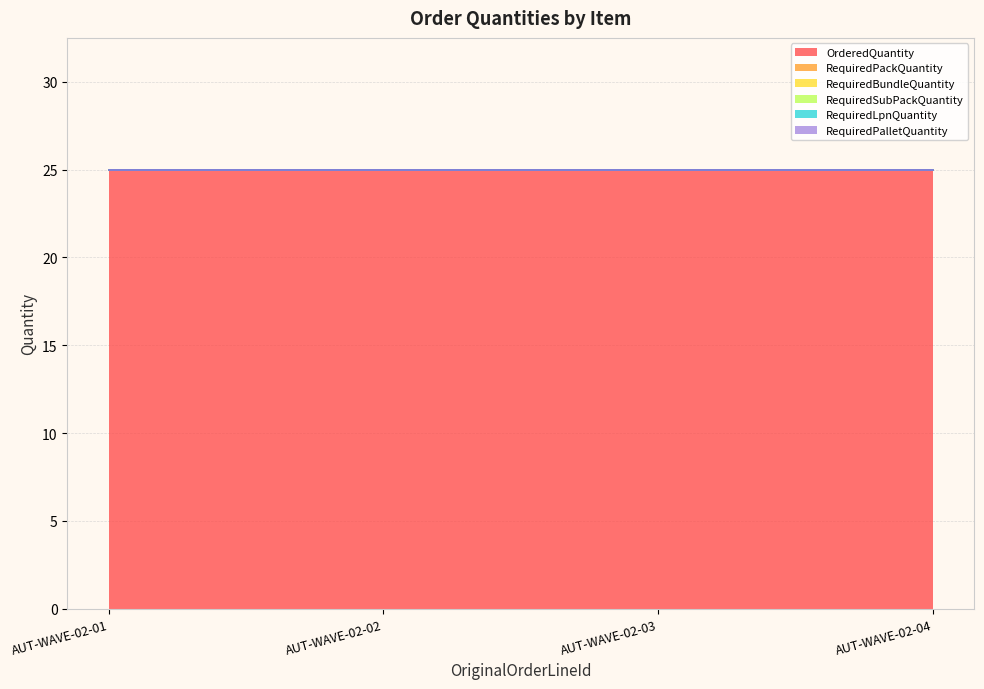

True or false: RequiredSubPackQuantity has more than 0 interior local peaks.

False